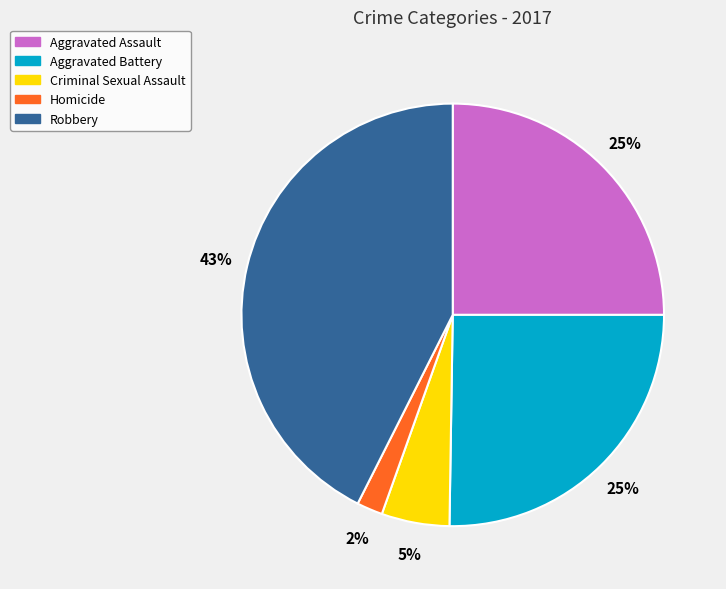

Combined, do Criminal Sexual Assault and Homicide account for over 50%?

No